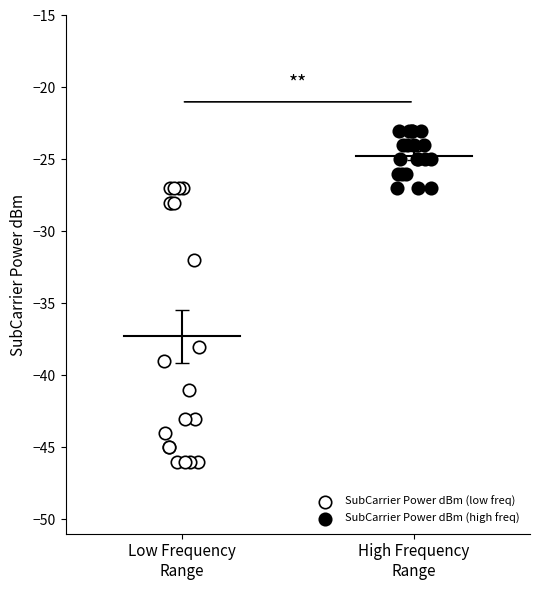

Which series has the widest spread of Y values?

SubCarrier Power dBm (low freq)